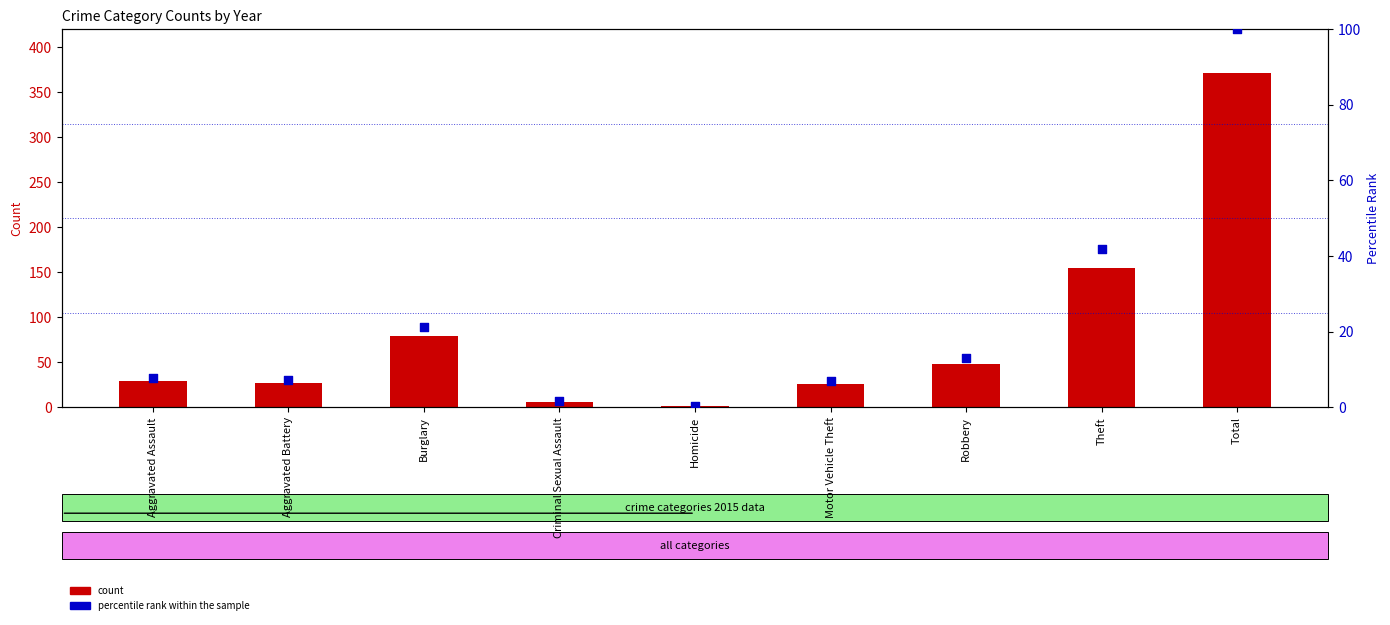

At which category is the sum across all series the highest?

Total